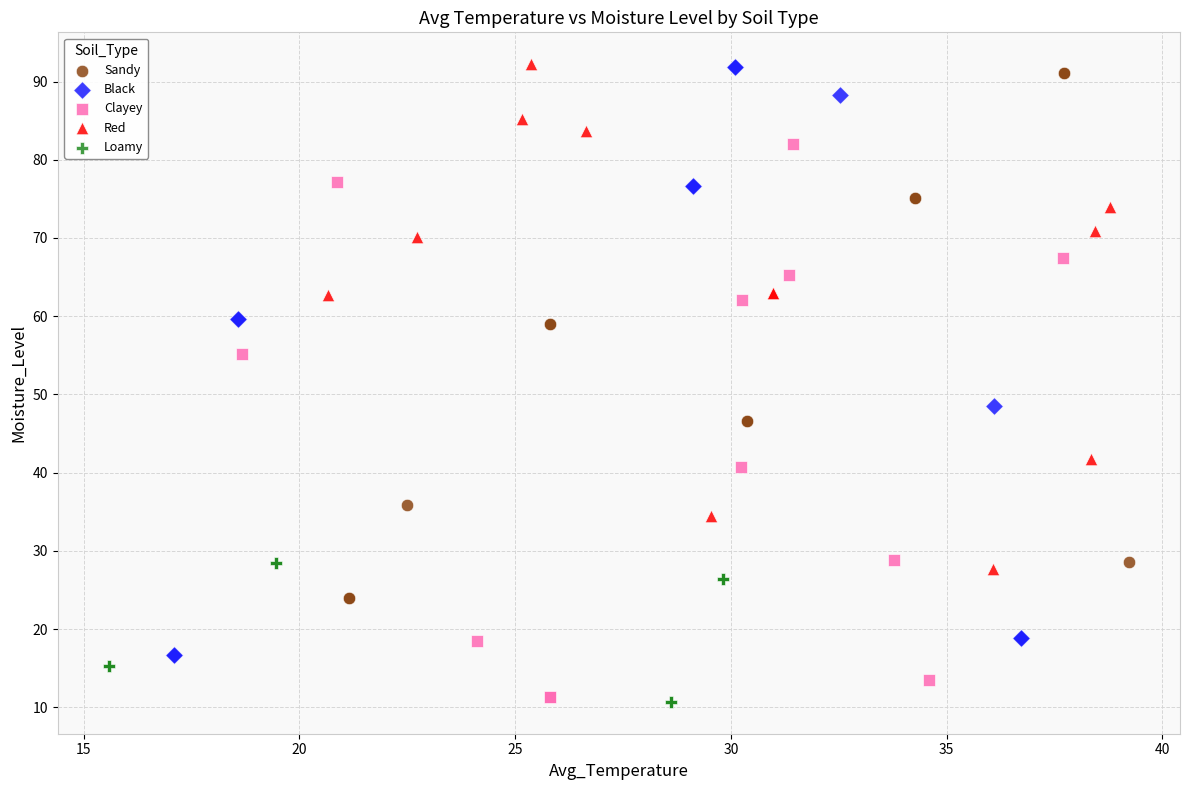

What are all the series names shown in the legend?

Sandy, Black, Clayey, Red, Loamy